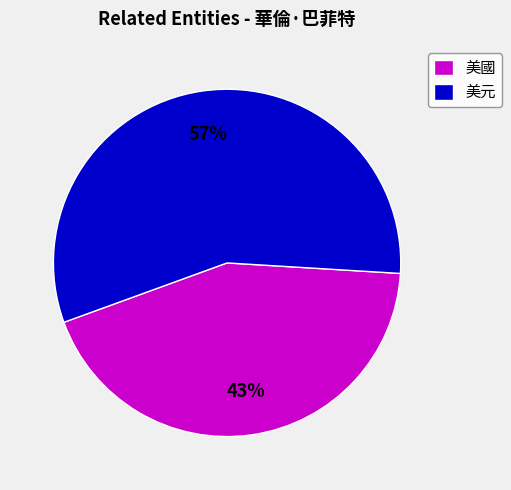

Count the number of slices in the pie.

2